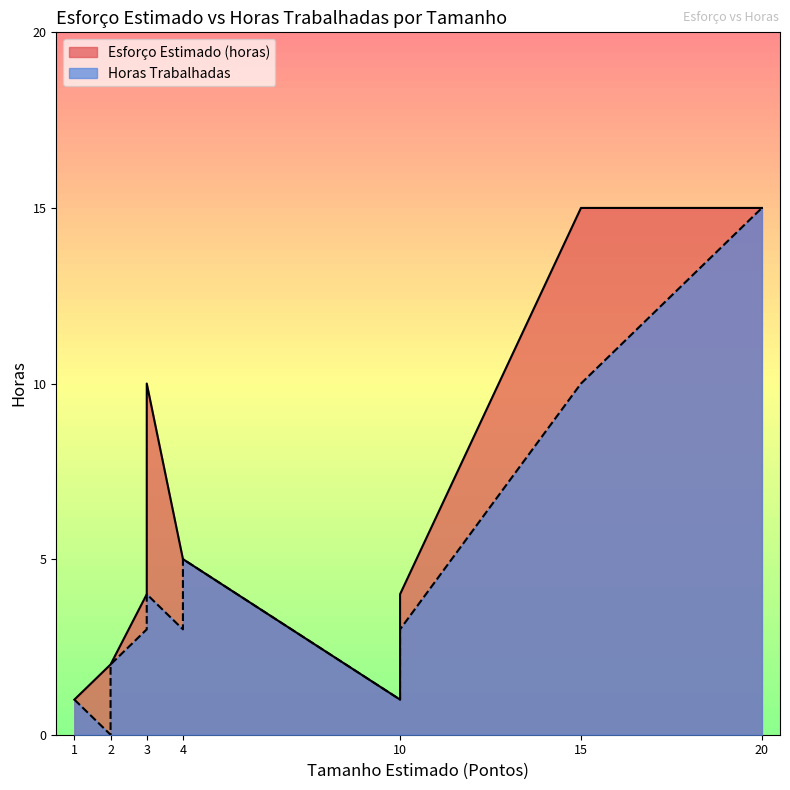

At which category is the sum across all series the highest?

20